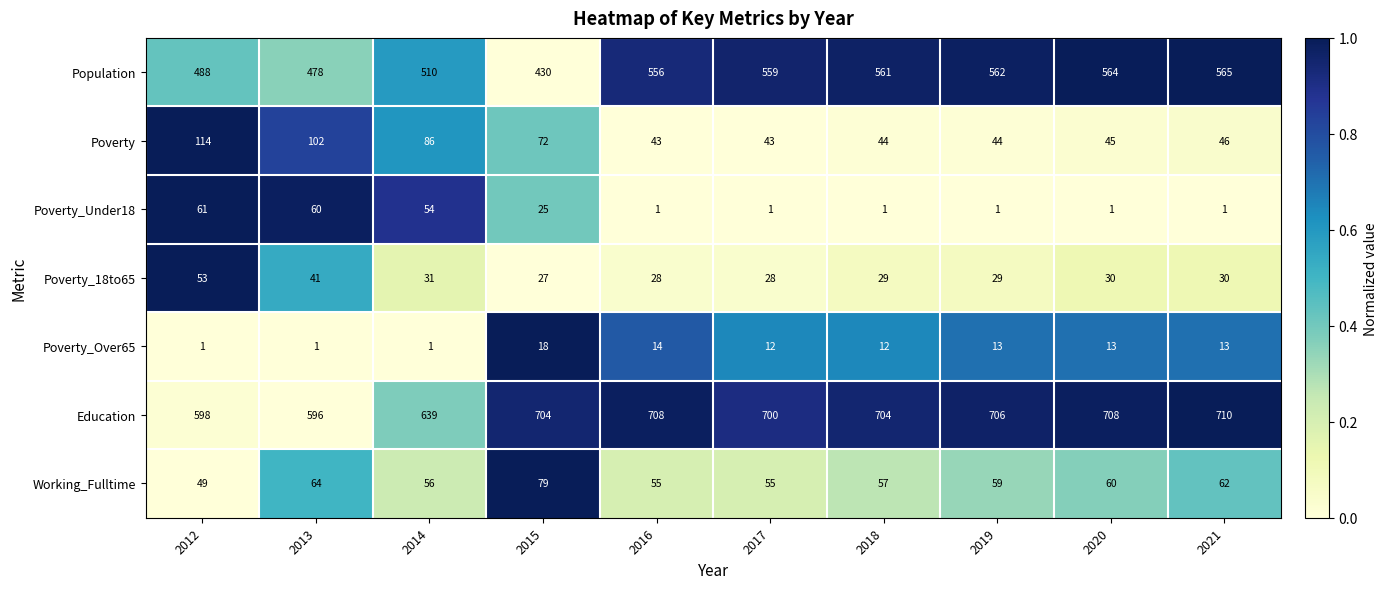

What is the spread (max minus min) of values at 2020?

707